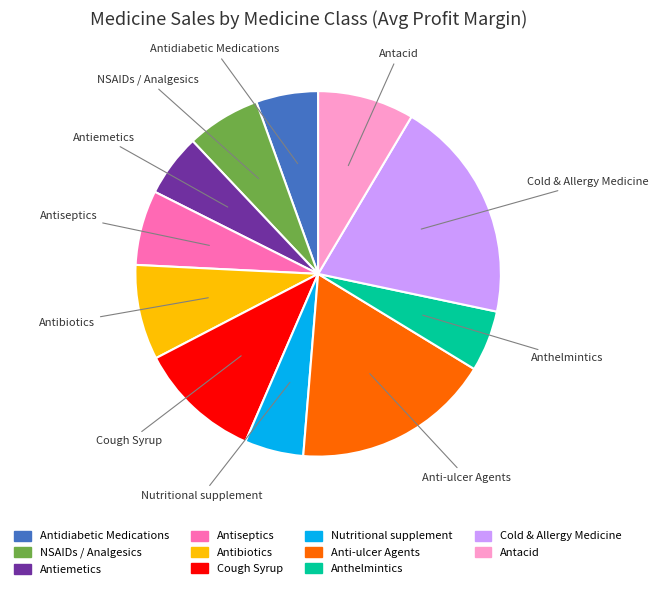

Between Antibiotics and Antiseptics, which is larger?

Antibiotics